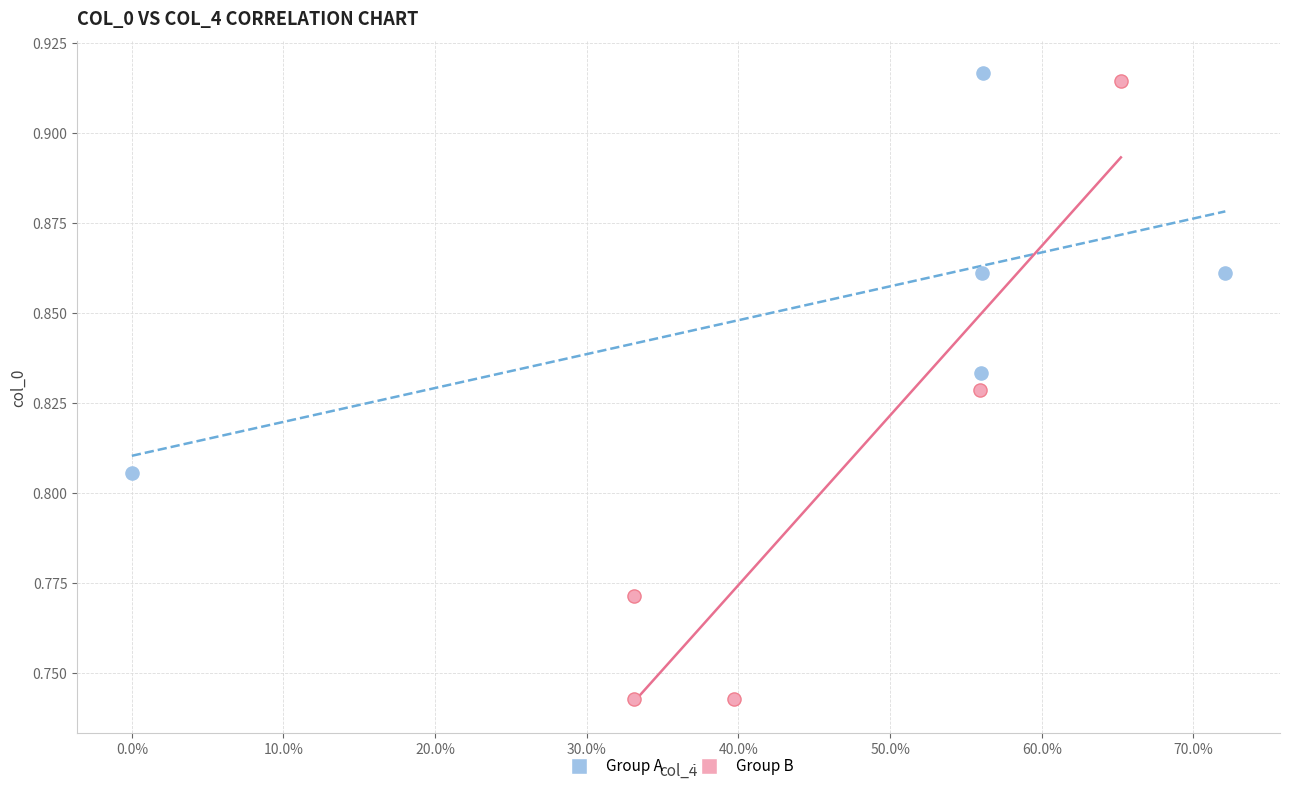

Which series contains the lowest Y value?

Group B